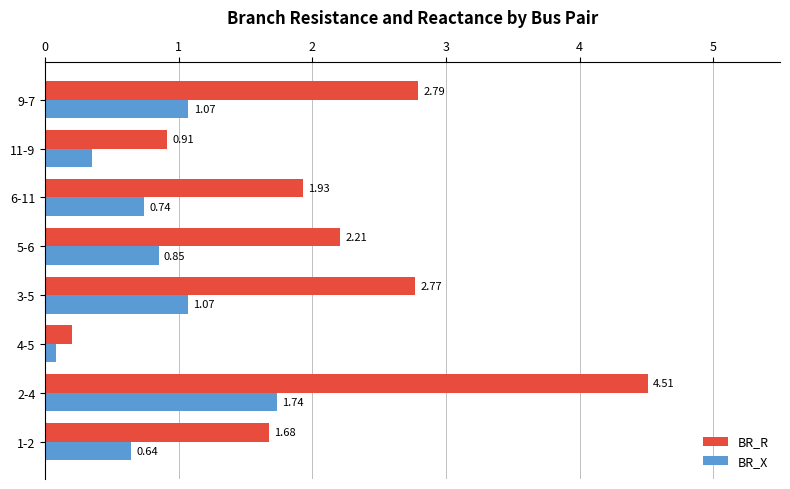

Where is BR_X nearest to the value 0?

4-5